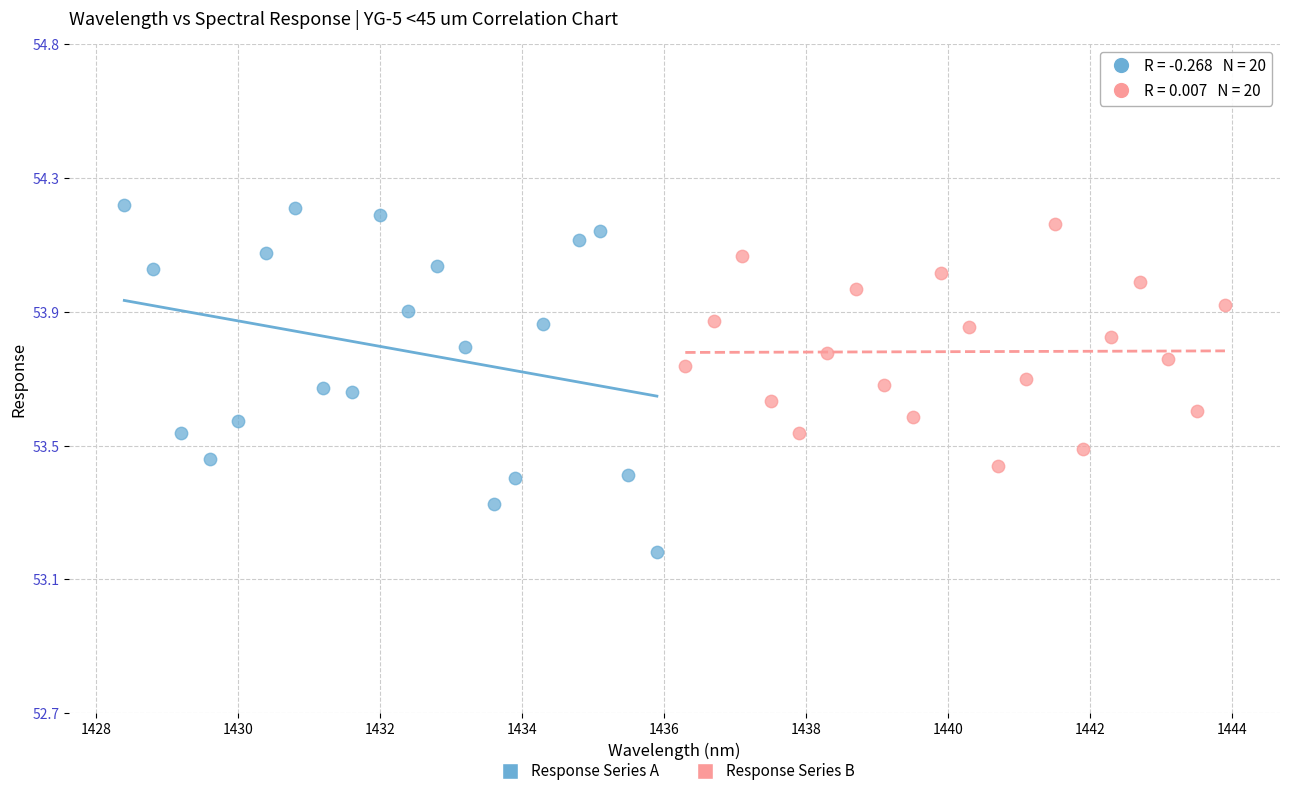

What are all the series names shown in the legend?

Response Series A, Response Series B